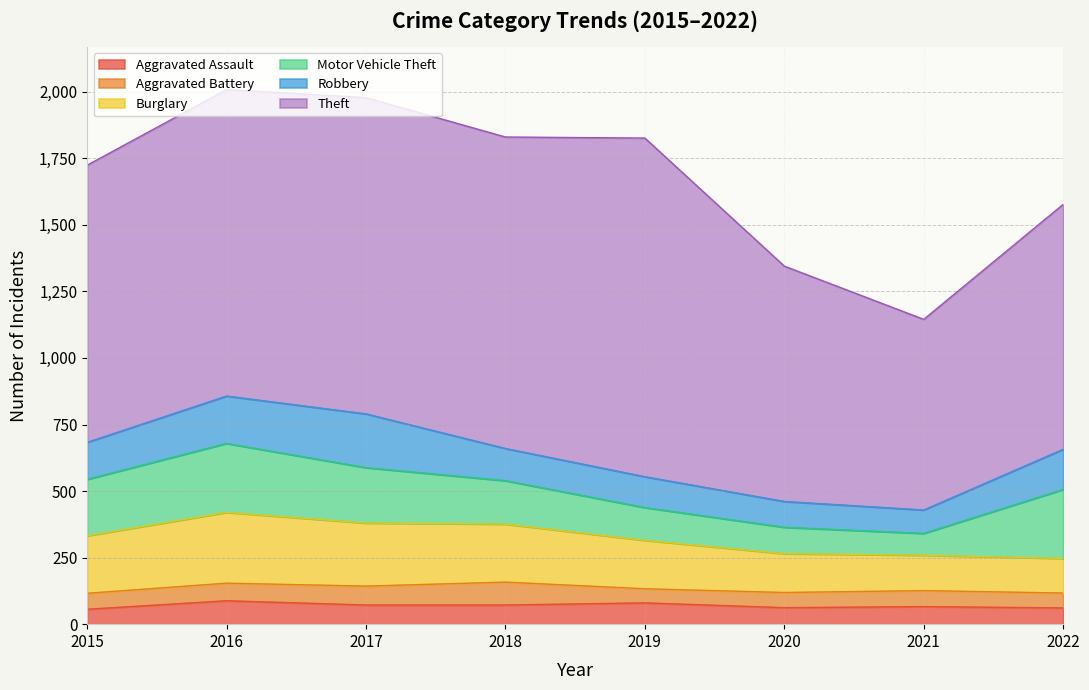

Which series has the widest spread of values?

Theft